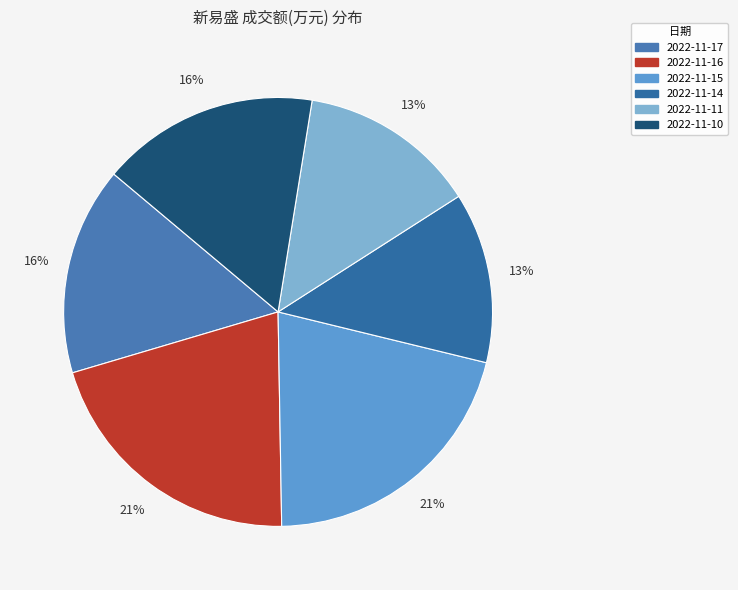

The 2022-11-15 slice represents 34% of the pie. True or false?

False